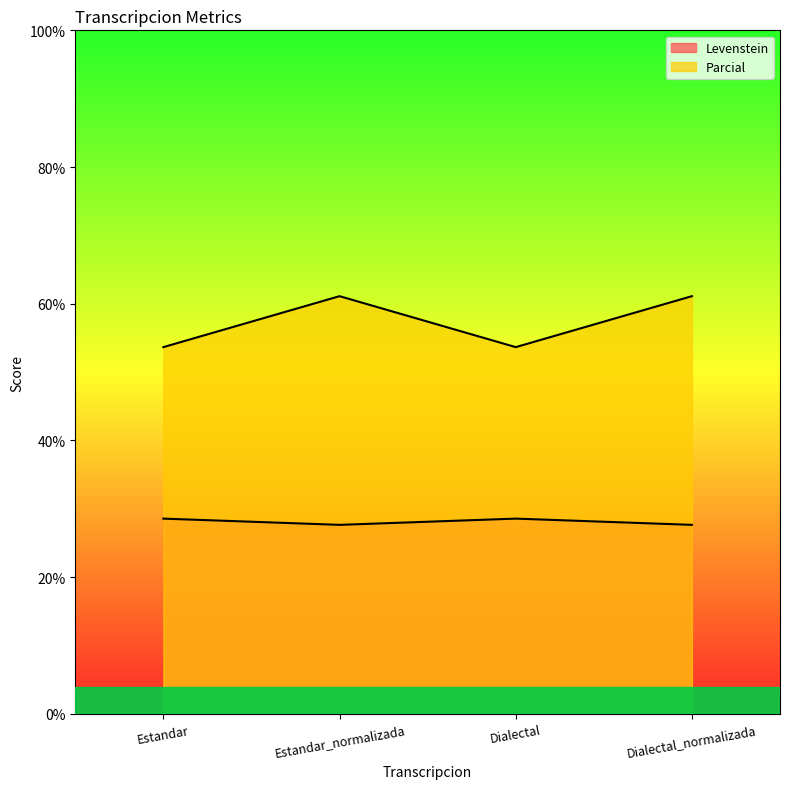

At how many categories does at least one series exceed 57?

2